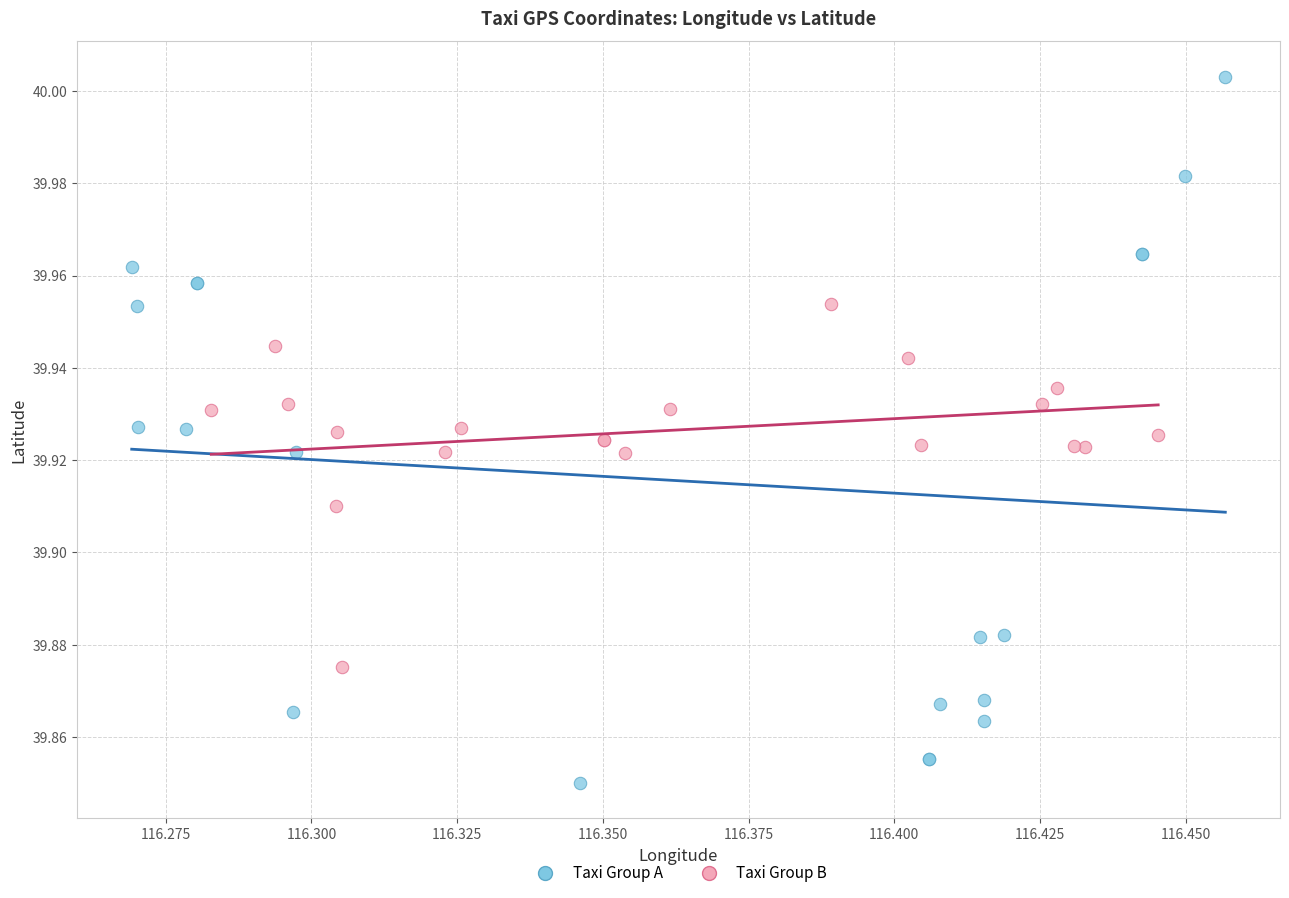

Which series has the largest Y range (max minus min)?

Taxi Group A